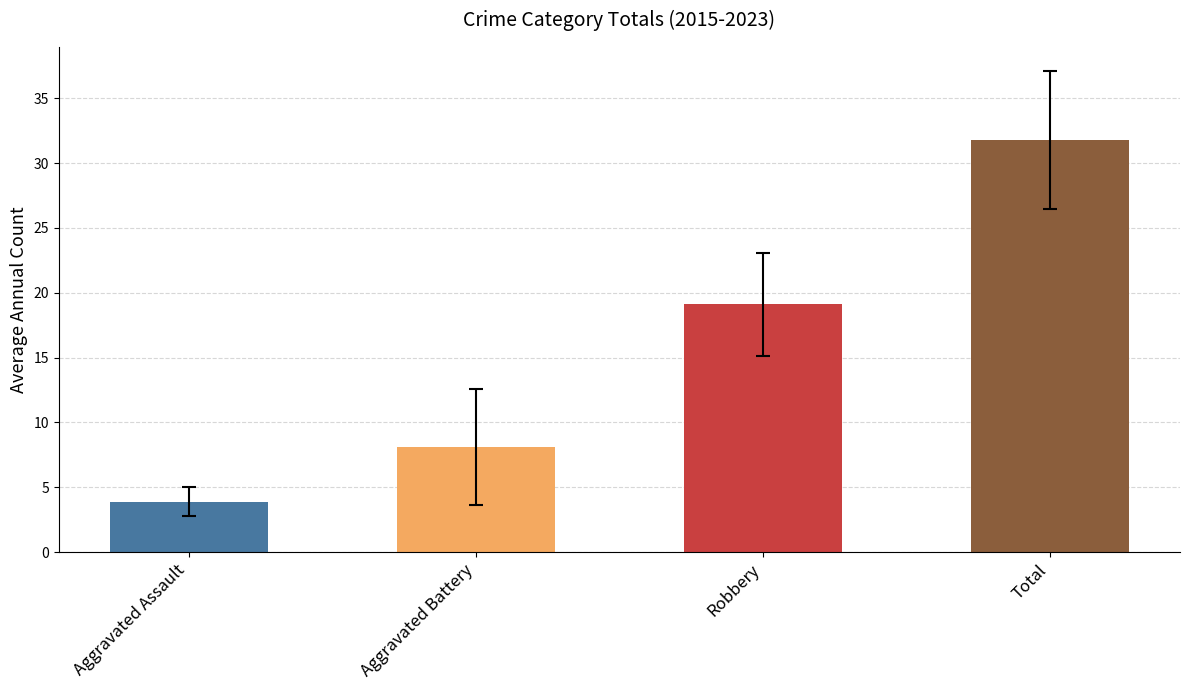

Reading left to right, extract all data points from this chart.

Aggravated Assault=3.9	Aggravated Battery=8.1	Robbery=19.1	Total=31.8